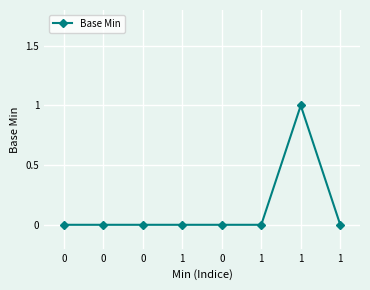

How many series are shown in this chart?

1